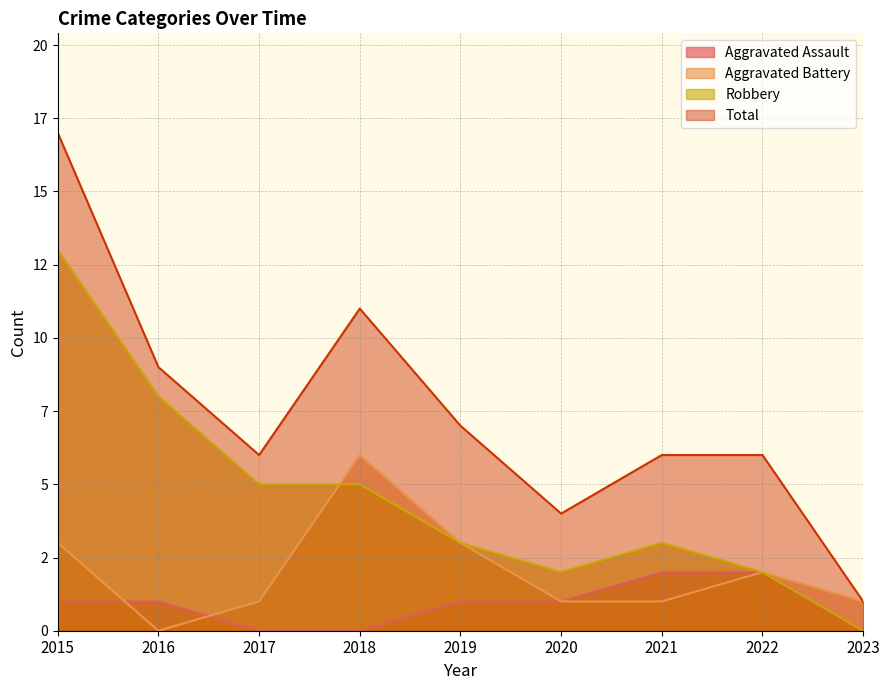

What is the value of the Robbery point at the 8th from the left?

2